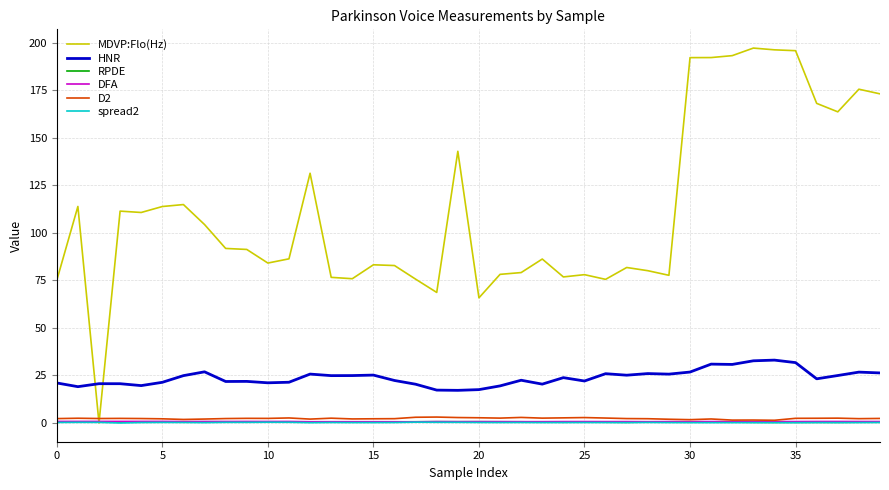

What is the greatest value displayed?

197.1